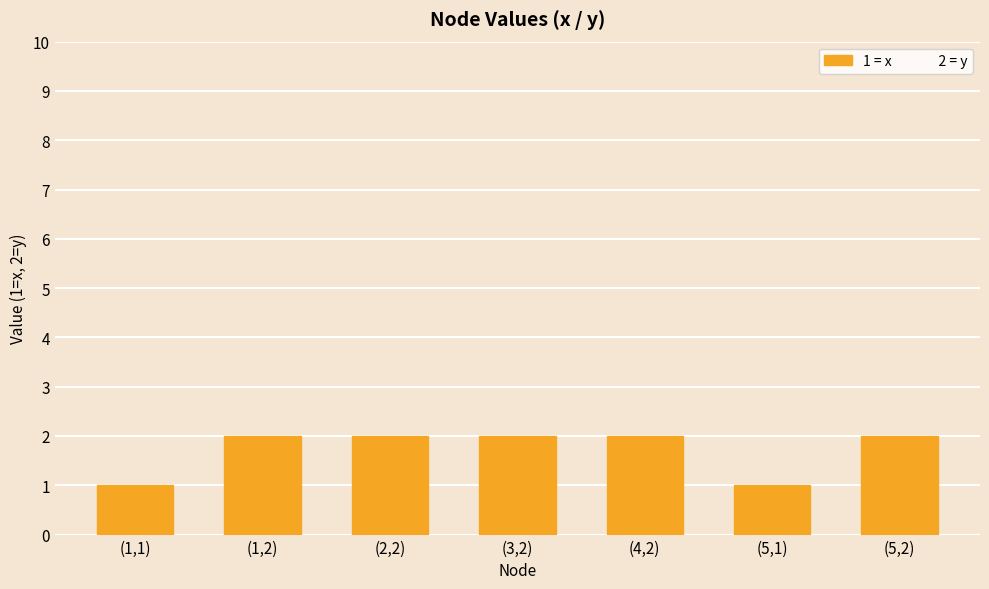

What position from the left is (1,2)?

2